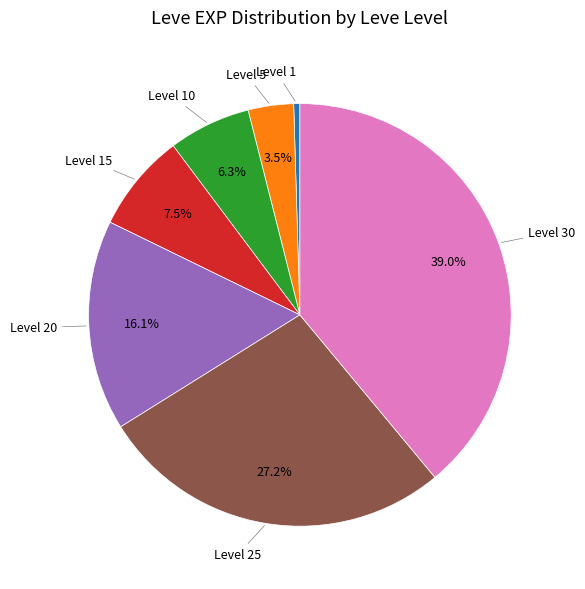

Rank the categories by value from lowest to highest.

Level 1, Level 5, Level 10, Level 15, Level 20, Level 25, Level 30